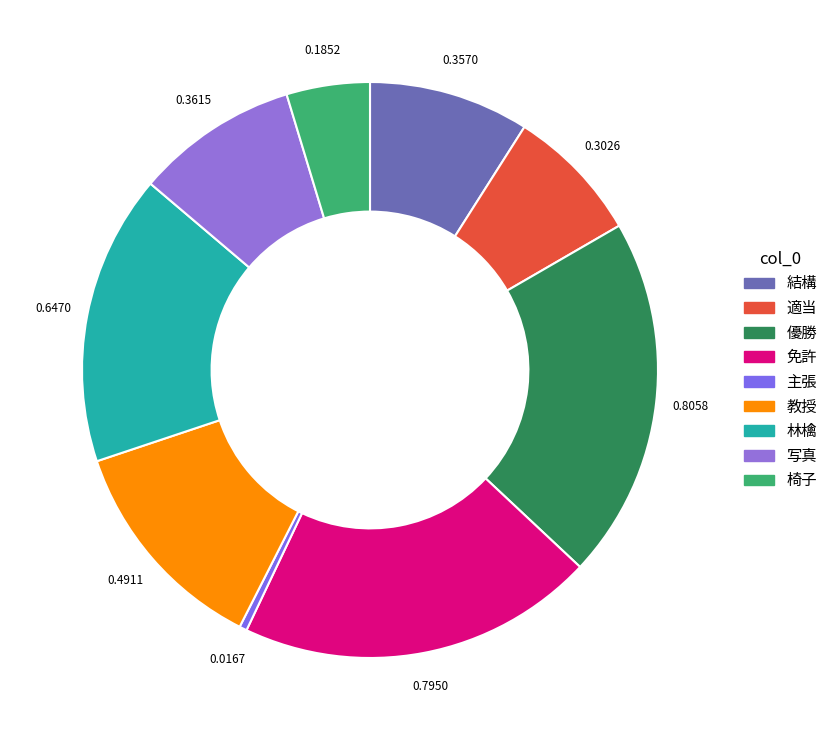

How many segments does this pie chart have?

9